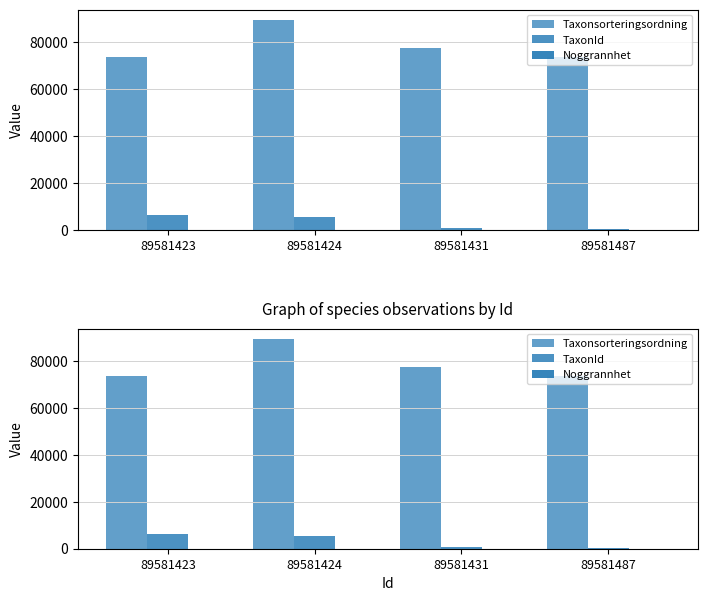

The value of TaxonId at 89581431 is 381. True or false?

False